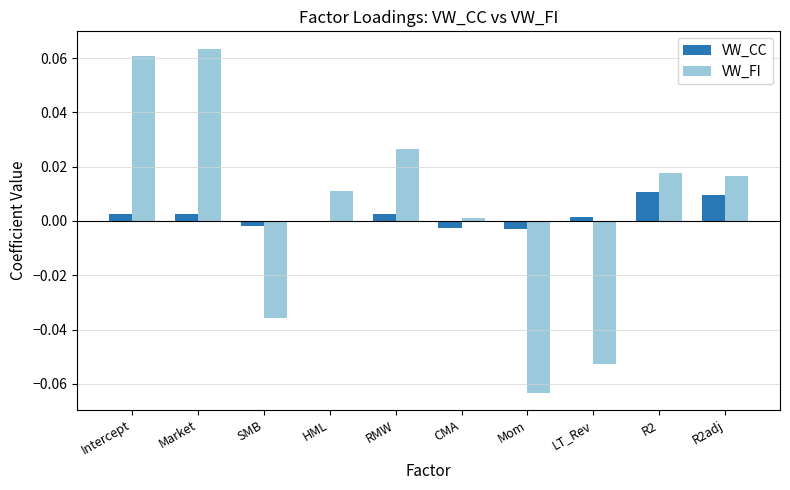

Which series changed the most between SMB and LT_Rev?

VW_FI